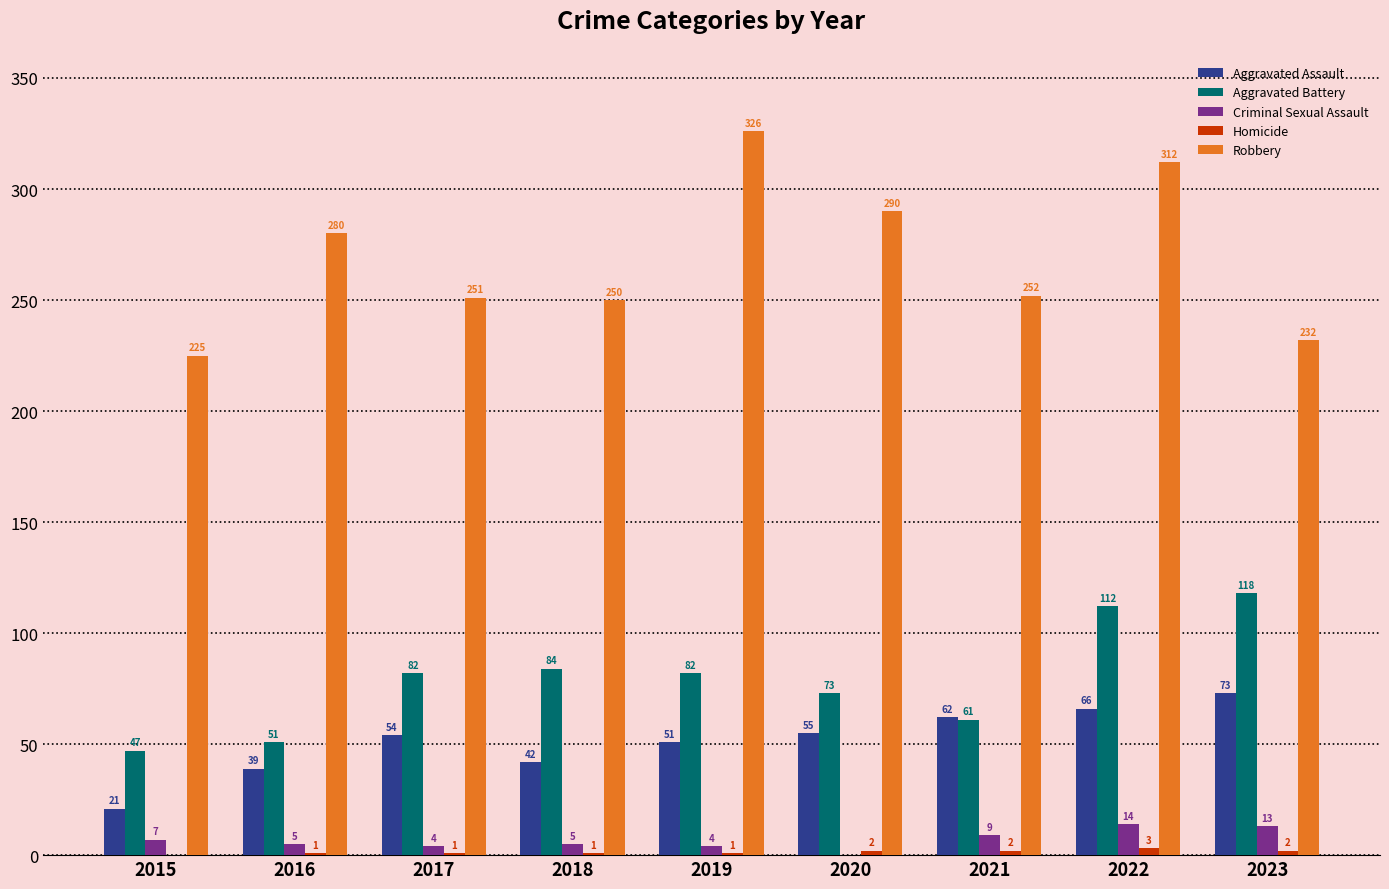

What is the total value across all series at 2016?

376